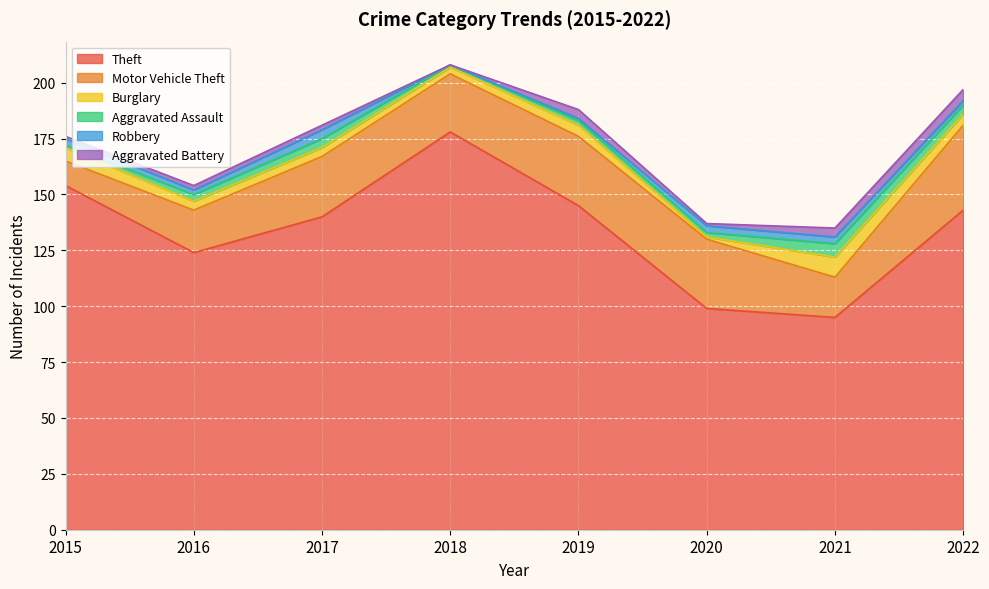

At 2022, list the series in order from smallest to largest.

Robbery, Aggravated Assault, Burglary, Aggravated Battery, Motor Vehicle Theft, Theft